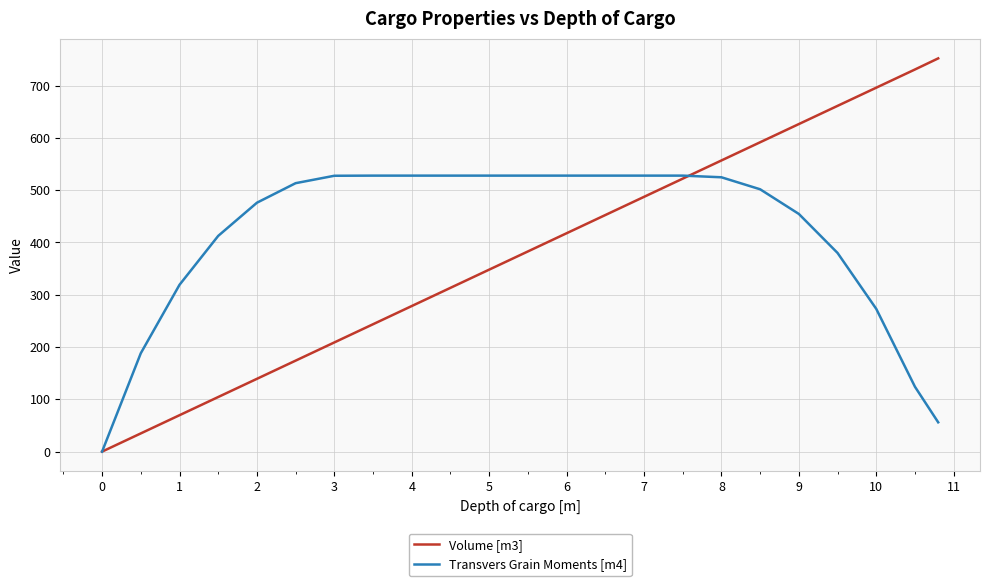

Which series has the largest total across all categories?

Transvers Grain Moments [m4]